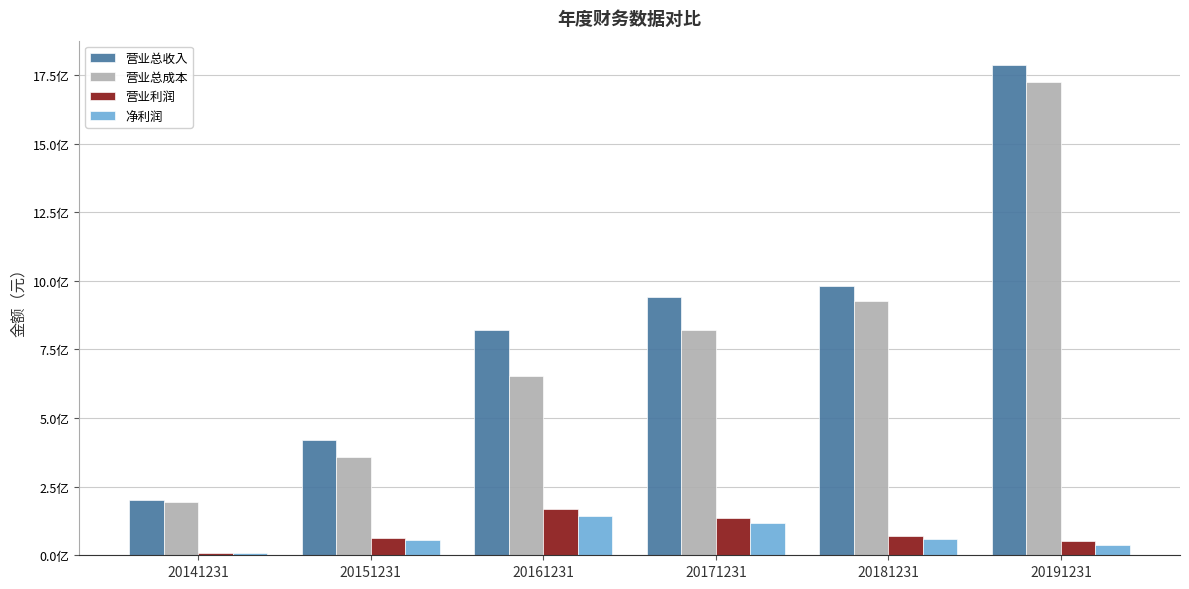

Are the bars grouped side by side (vs. stacked)?

Yes